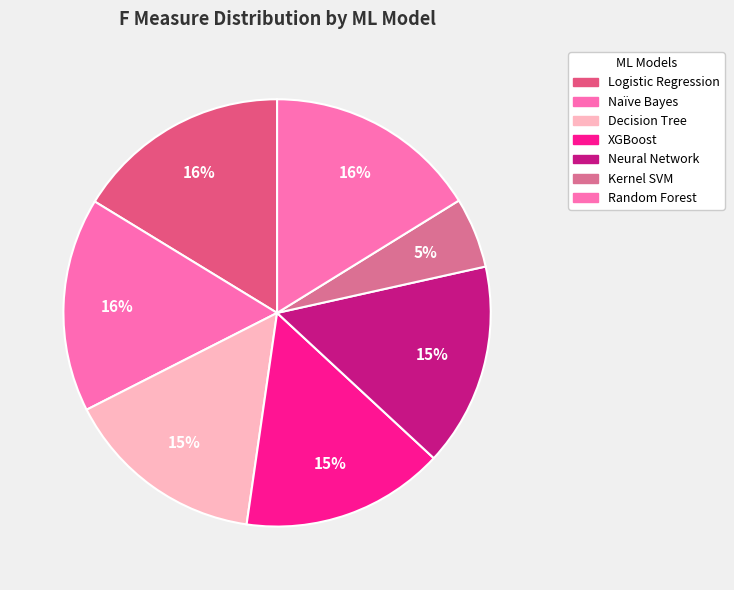

Does Naïve Bayes represent more than half of the total?

No